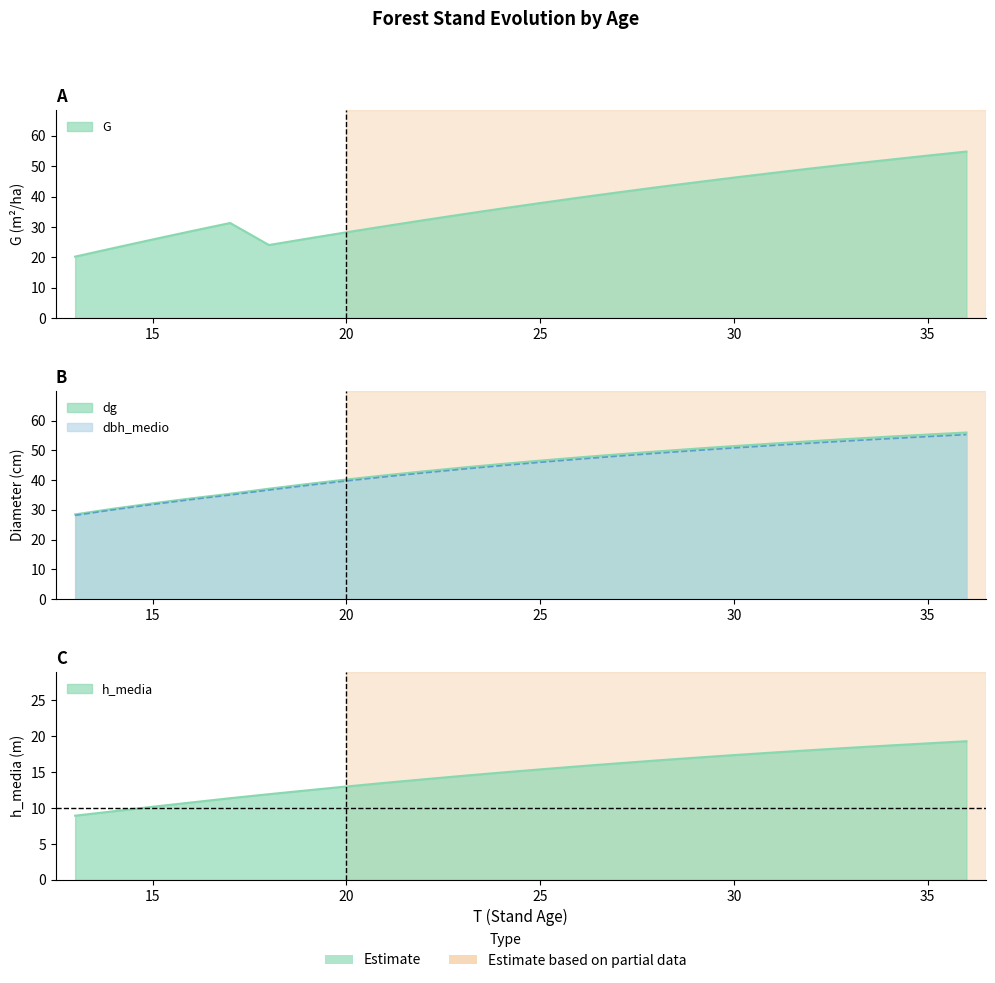

At which label is dbh_medio closest to 41?

21